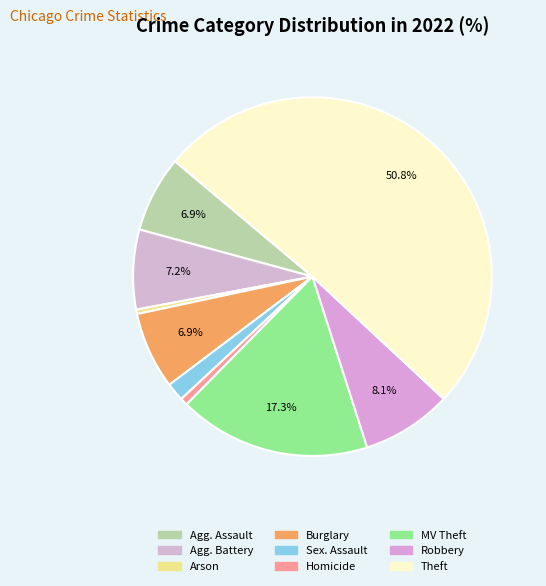

To the nearest percent, what portion does Burglary represent?

7%